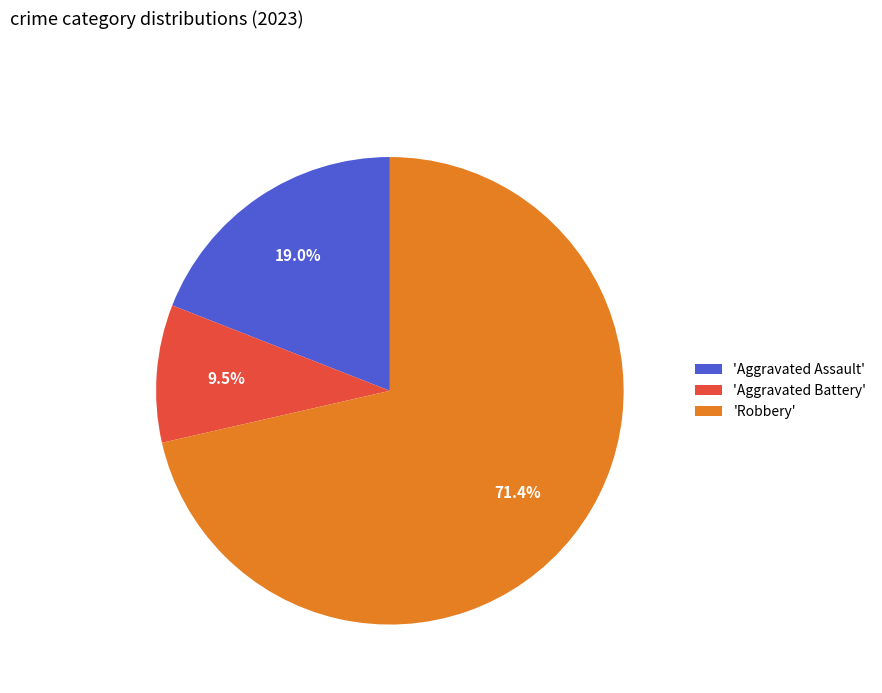

To the nearest percent, what is the difference between the largest and smallest slice percentages?

62%